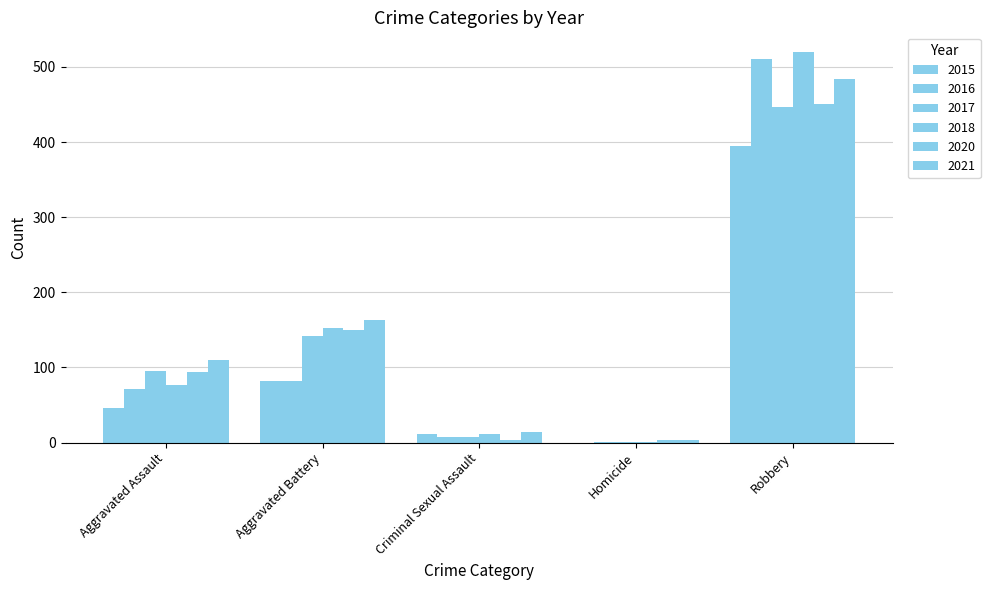

What is the lowest value of the 2017 series?

1